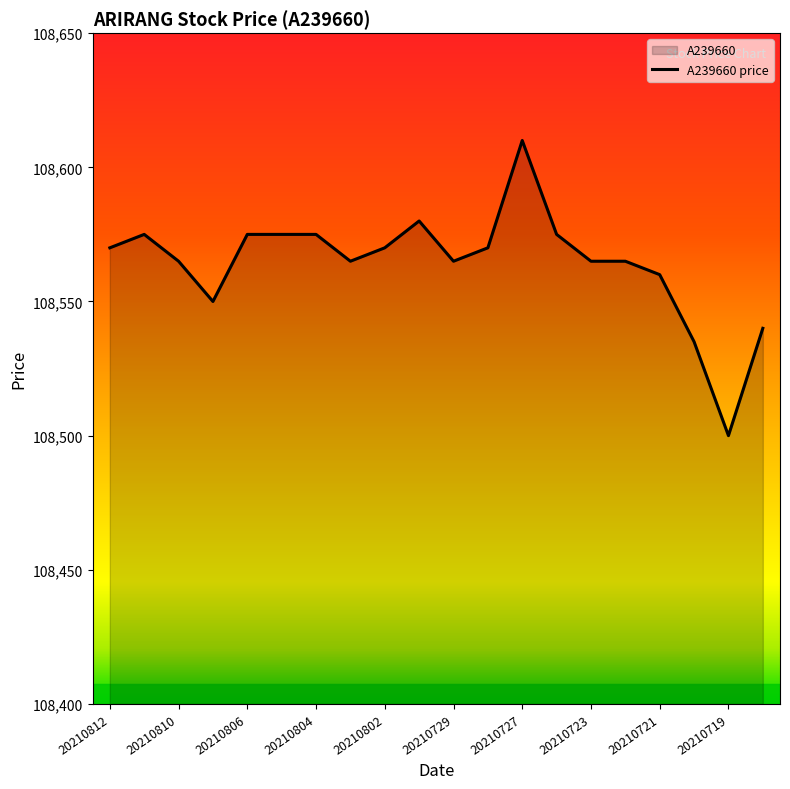

What is the value of the 13th point from the left?

108610